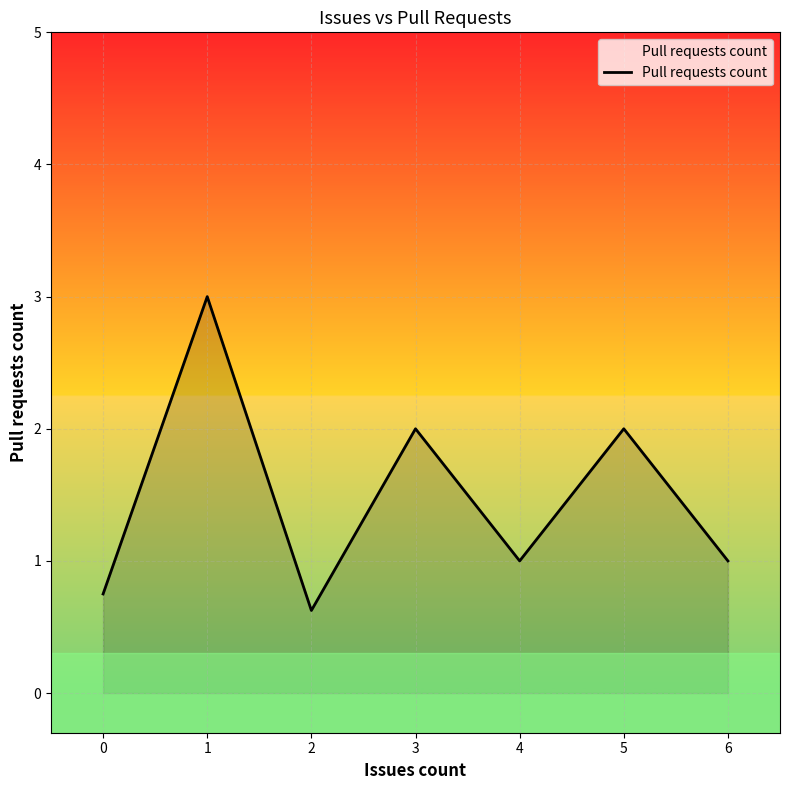

What is the greatest value displayed?

3.0